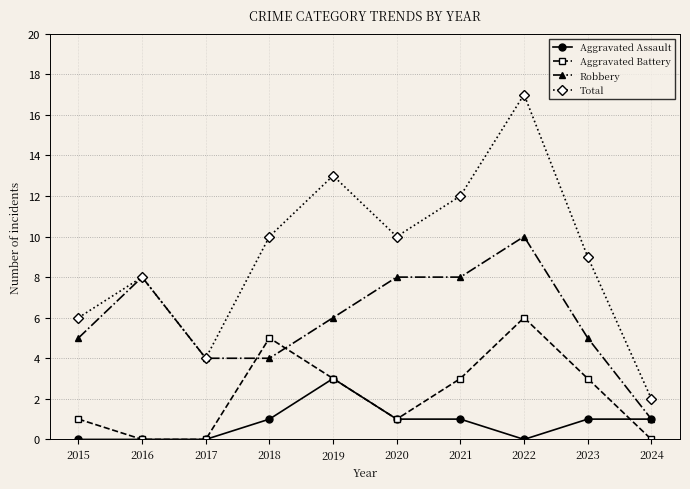

Which series has the largest range (max minus min)?

Total